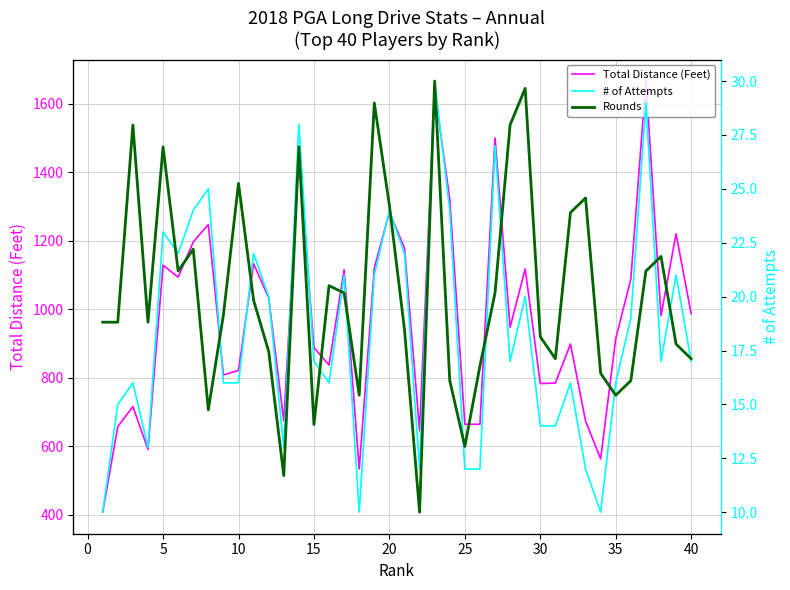

True or false: Rounds and Total Distance (Feet) intersect in this chart.

False